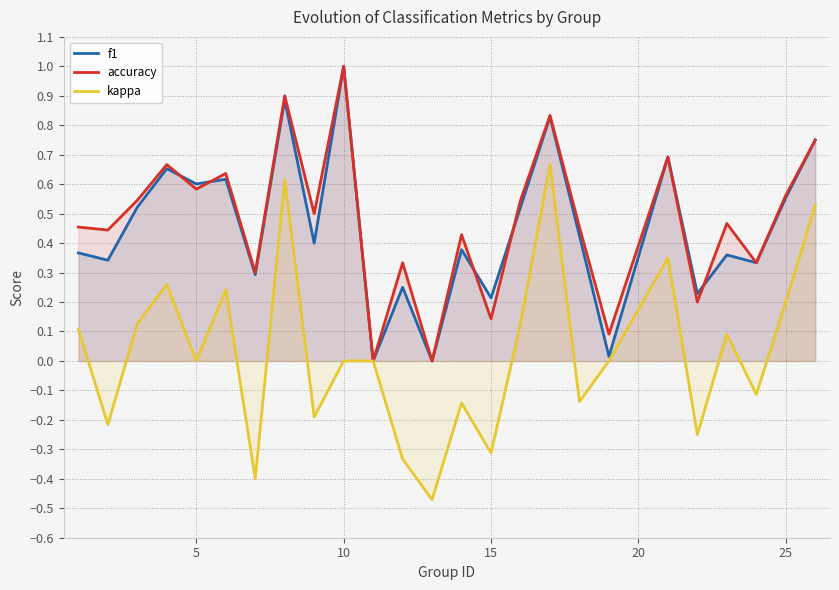

What is the difference between the maximum and minimum values in the accuracy series?

1.0